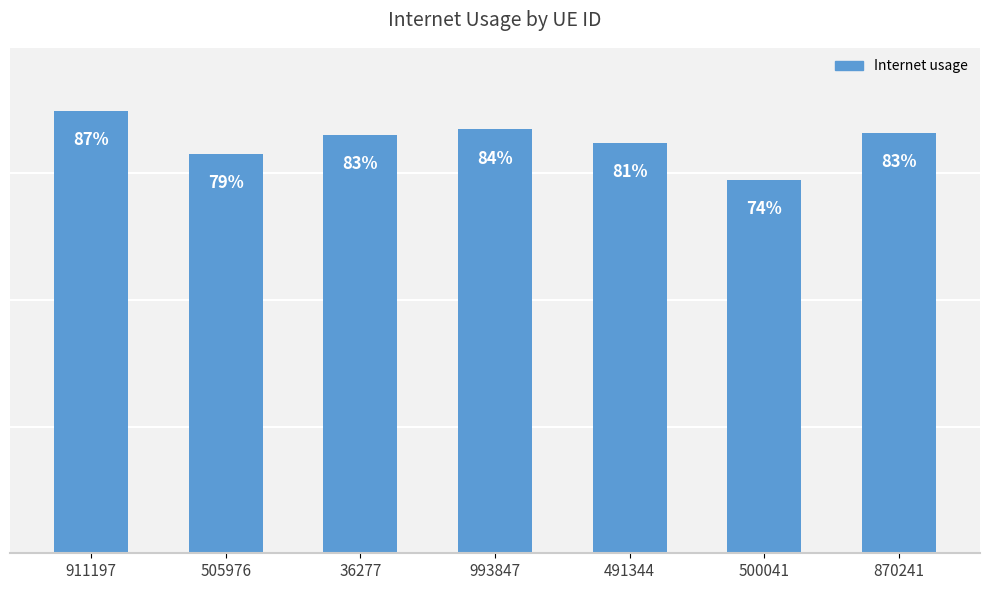

Are the bars horizontal?

No